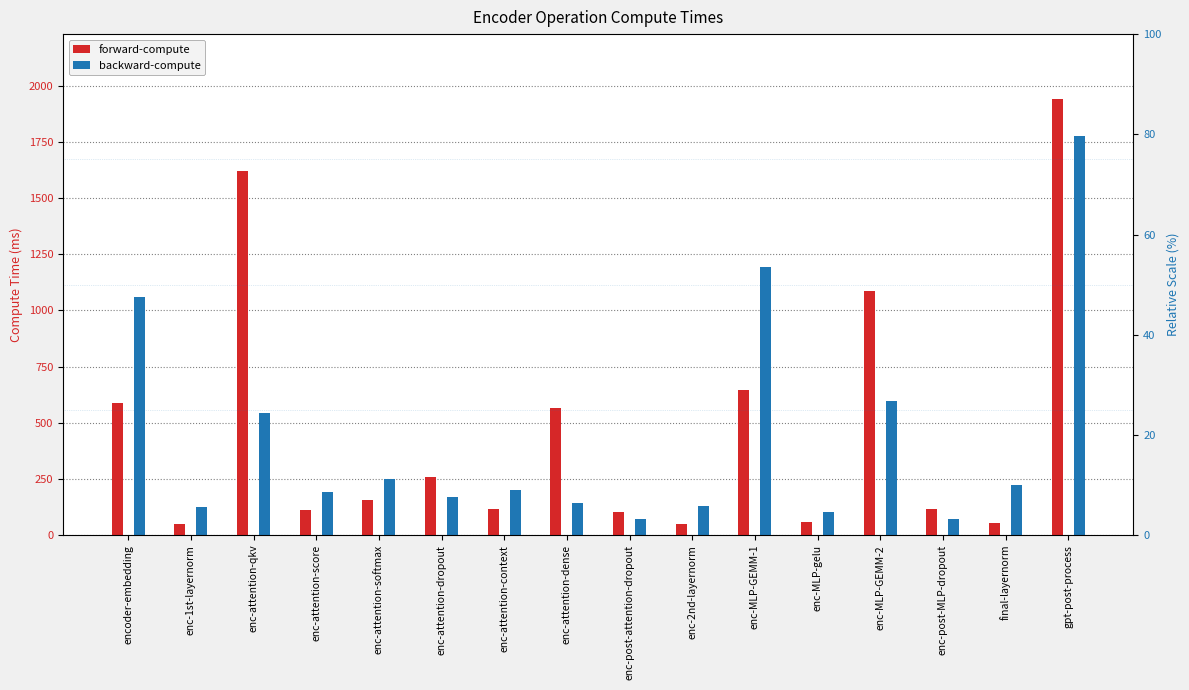

At which label is backward-compute closest to 923?

encoder-embedding